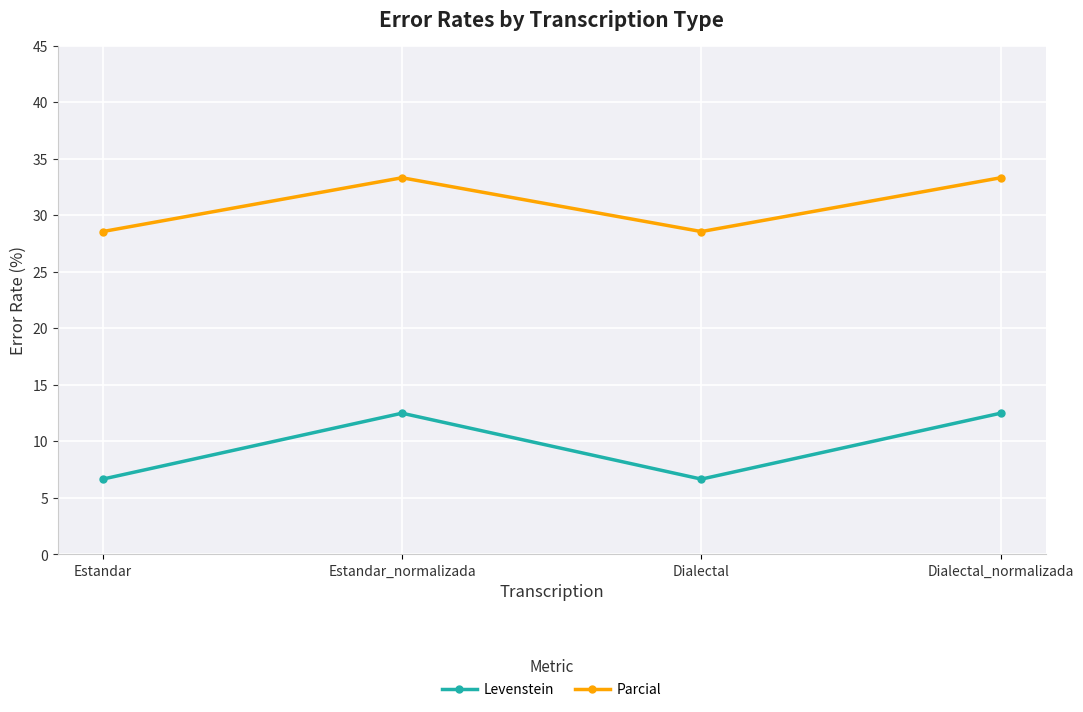

True or false: Parcial and Levenstein intersect in this chart.

False